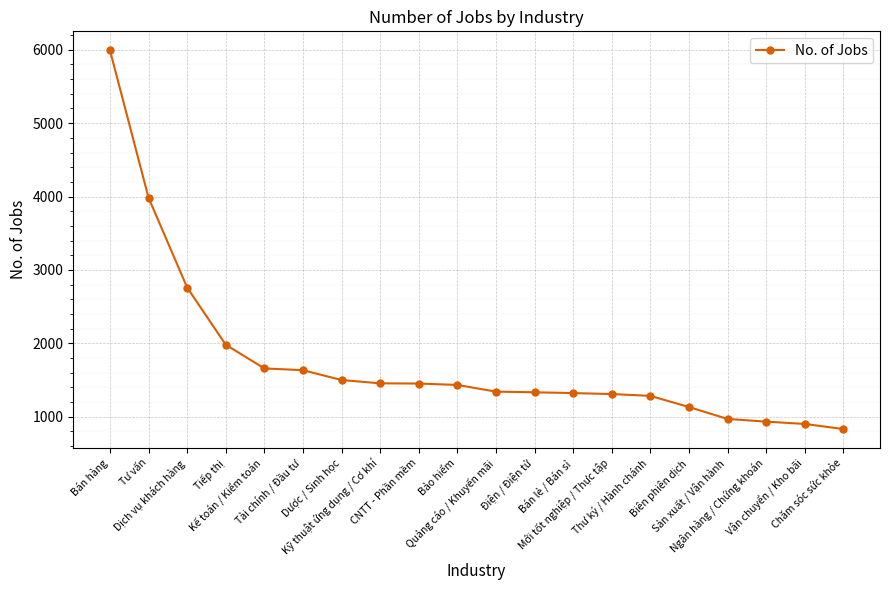

What is the maximum value shown in the chart?

5993